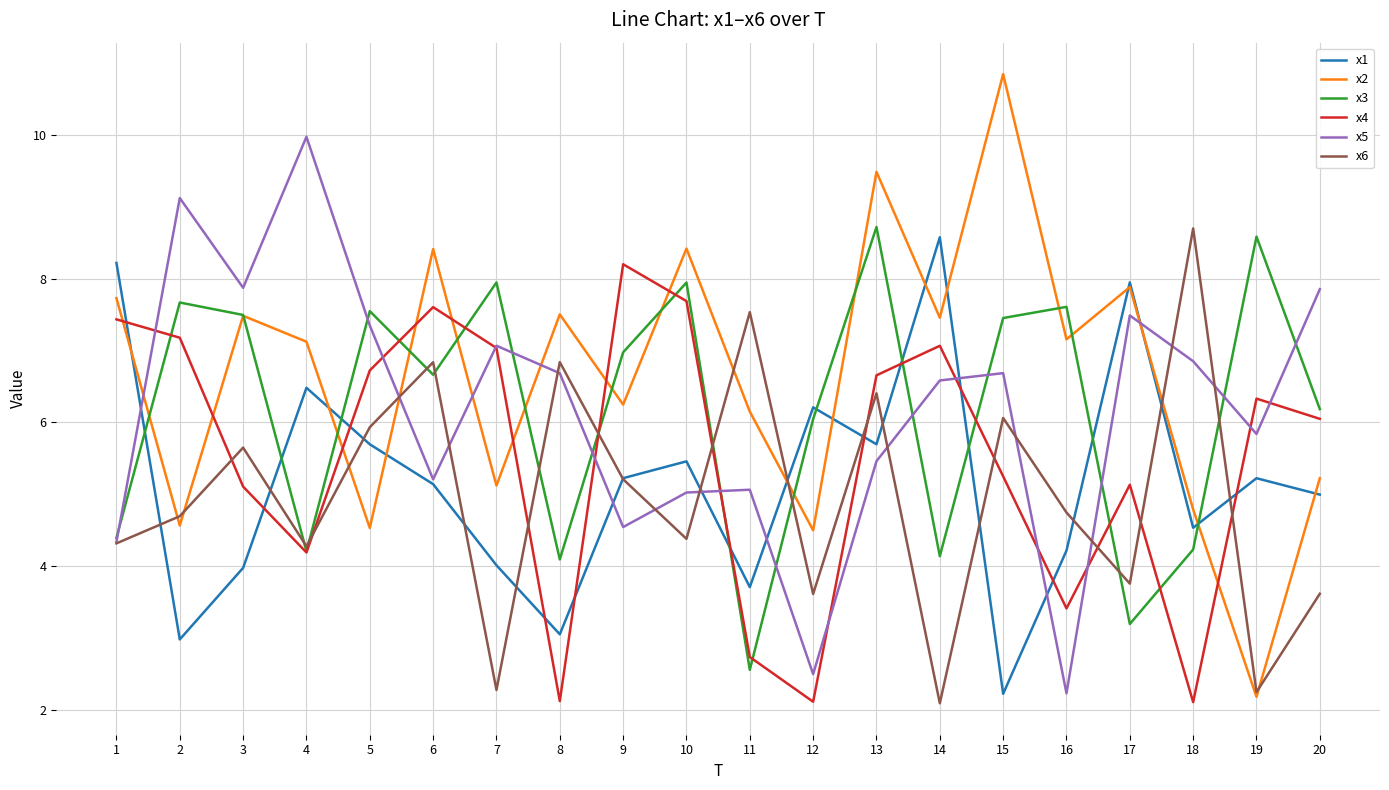

What is the total value across all series at 2?

36.2